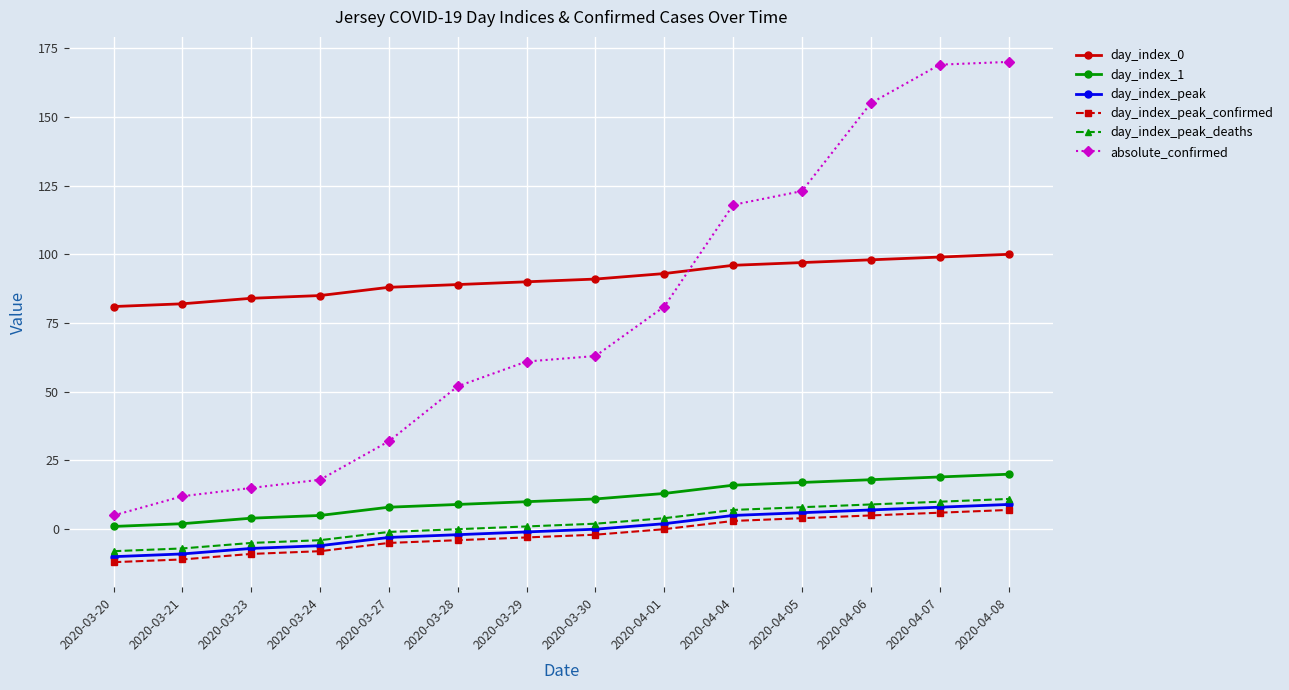

What is the difference between the highest and lowest values at 2020-04-04?

115